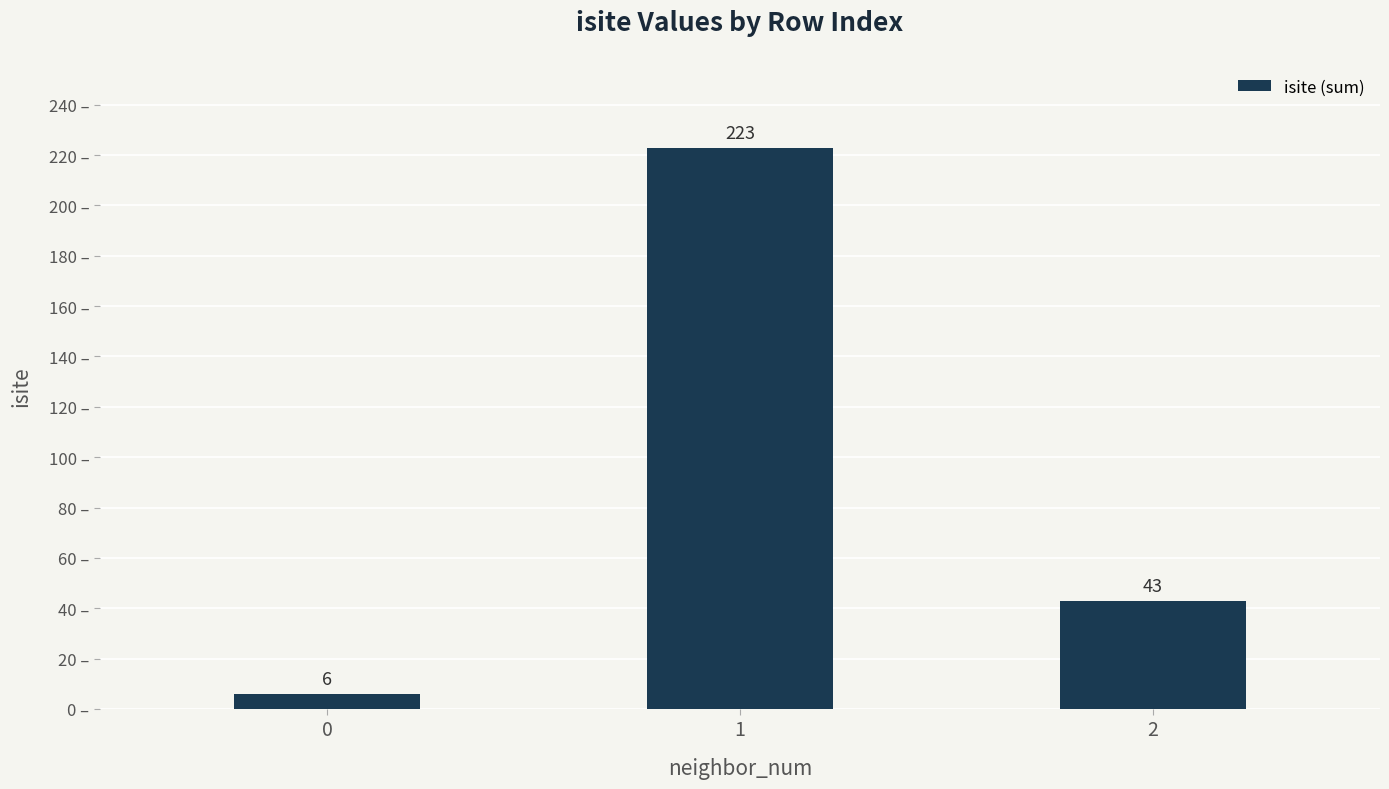

Count the number of data series in this chart.

1